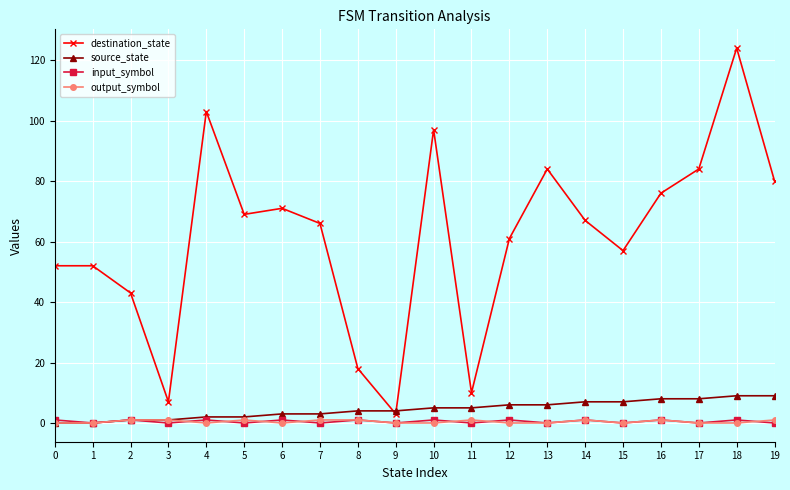

What is the greatest value displayed?

124